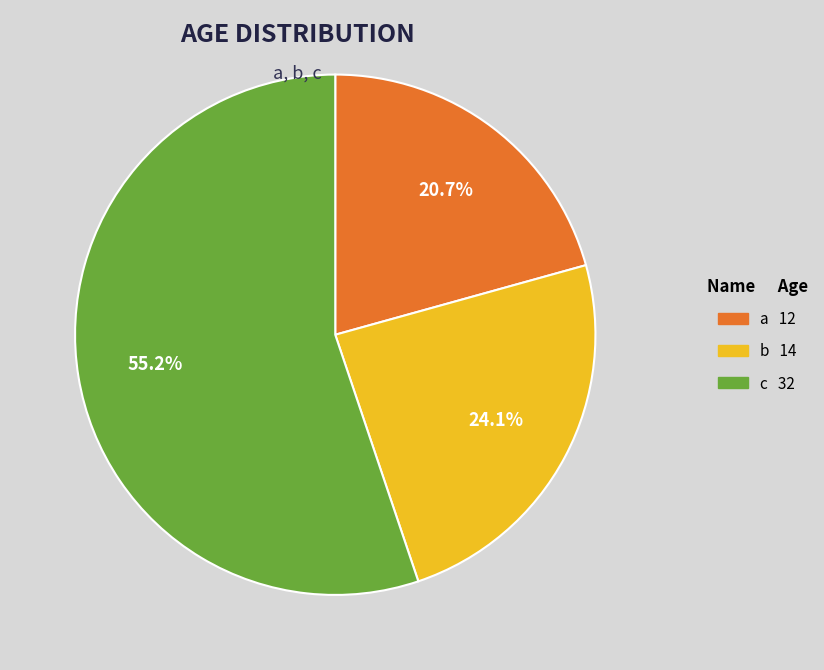

The c slice represents 55% of the pie. True or false?

True